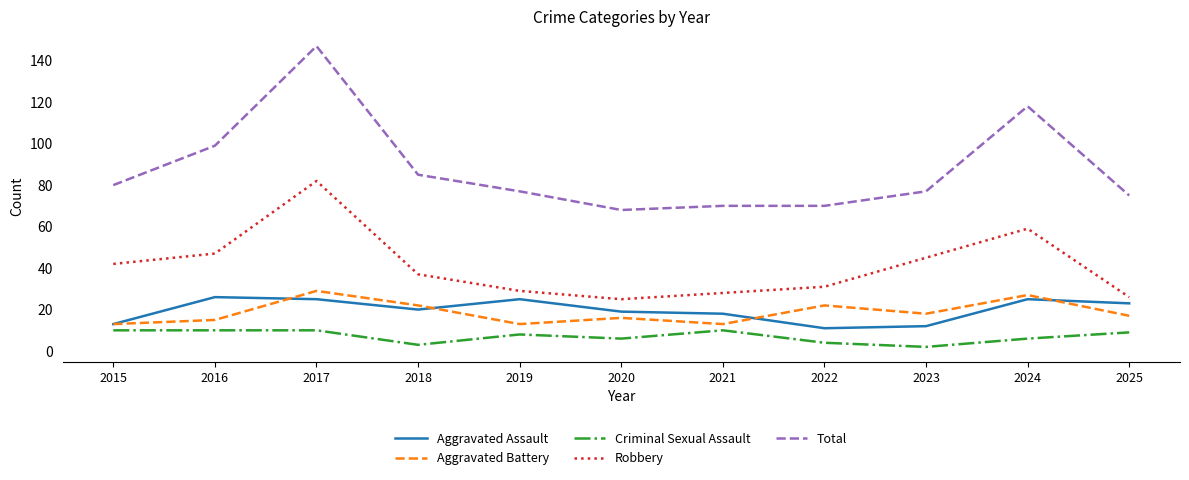

At which label does Total reach its peak?

2017